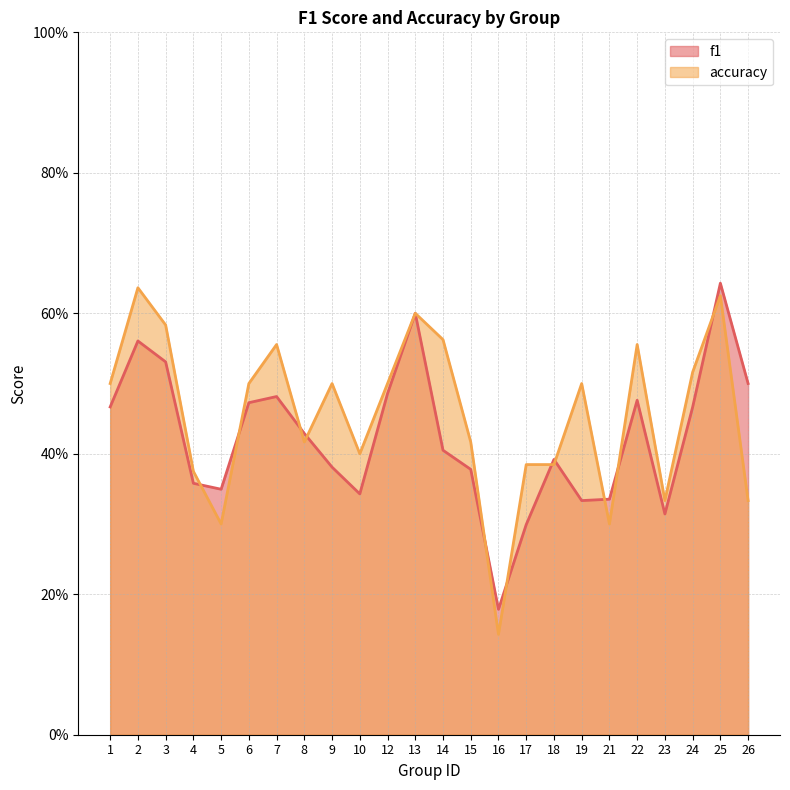

Which series has the largest range (max minus min)?

accuracy